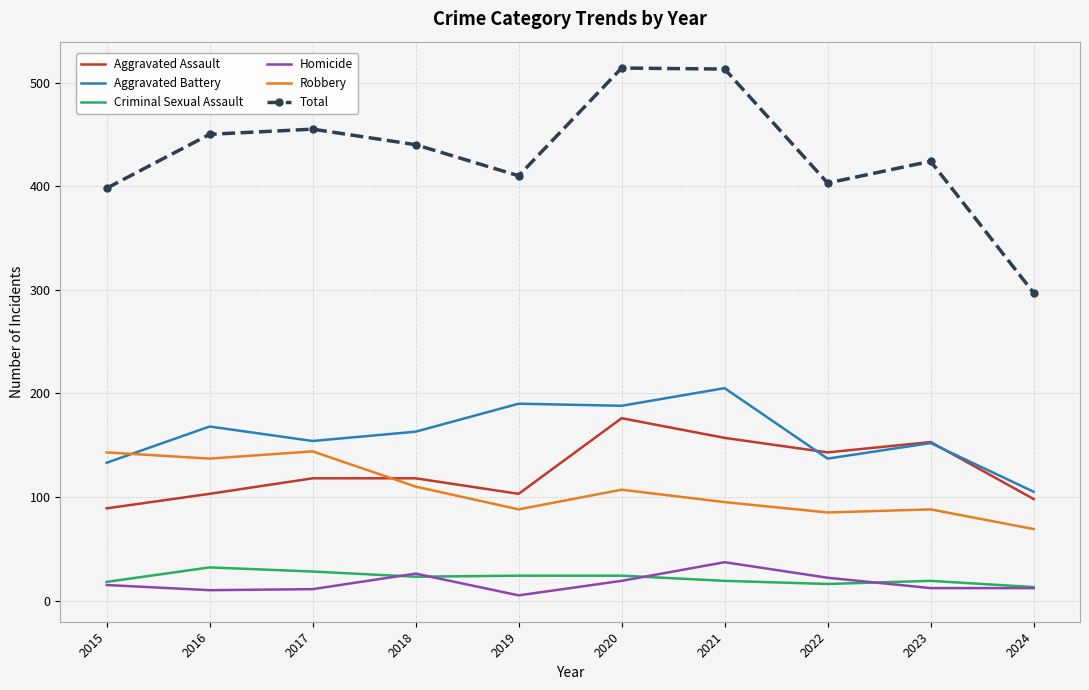

True or false: Homicide and Criminal Sexual Assault cross at least once.

True